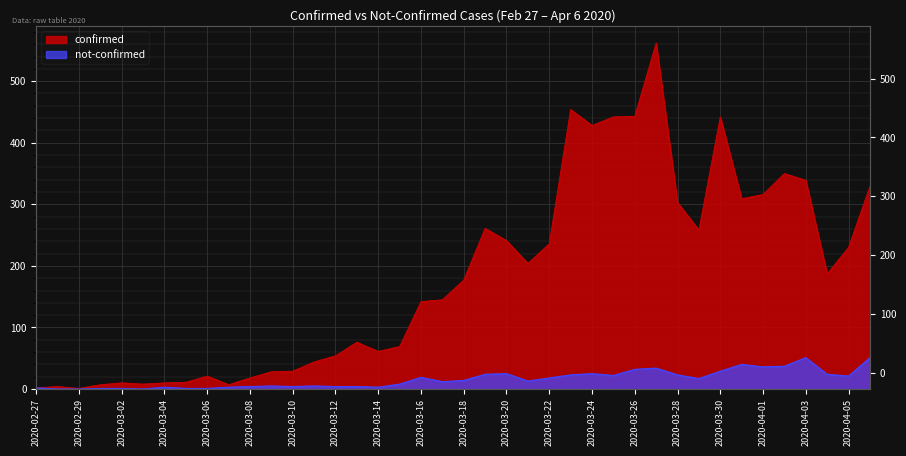

What is the maximum value shown in the chart?

562